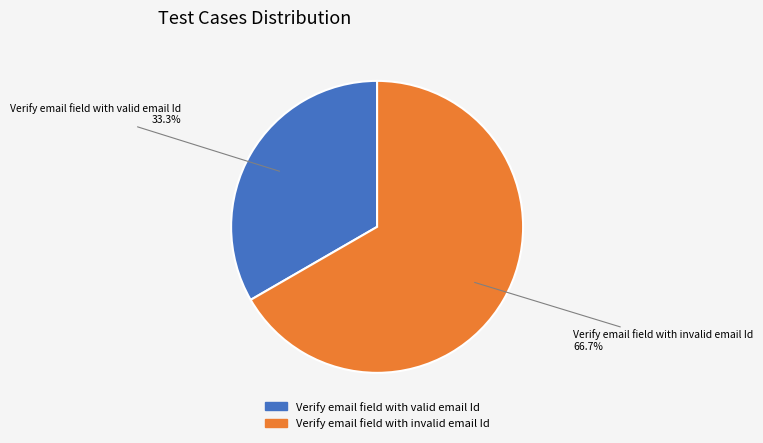

How many segments does this pie chart have?

2